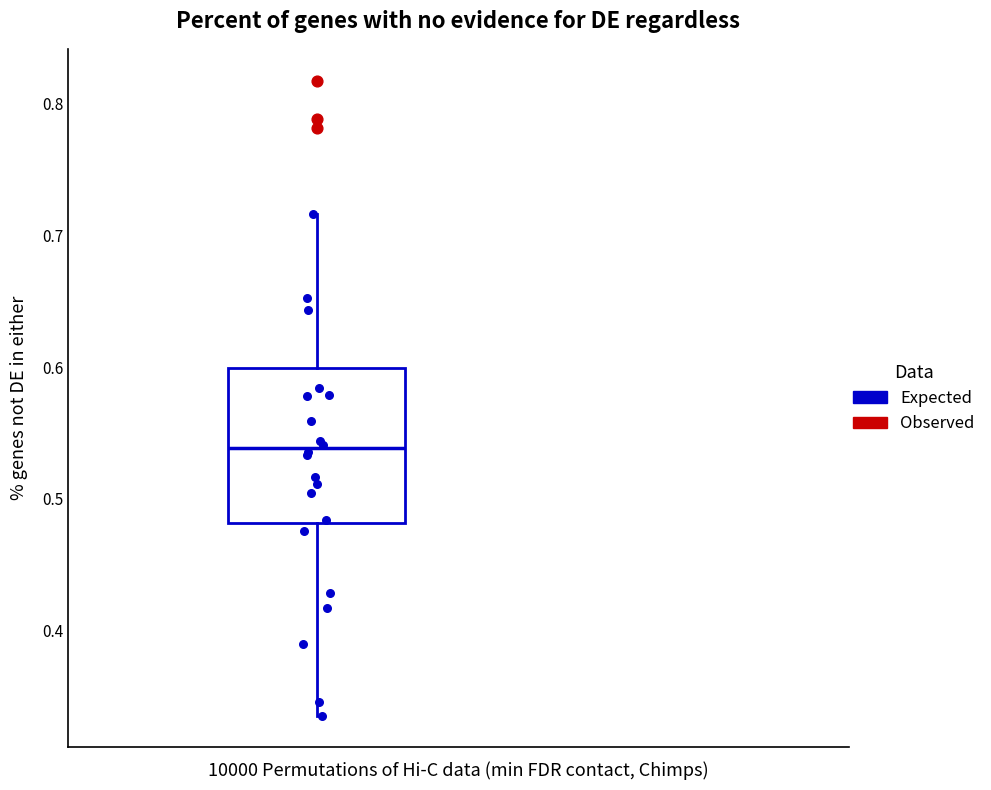

Read this box plot against the y-axis: the position of the median line, the range covered by the box, and the ends of both whiskers. The values are not printed on the chart, so give them approximately, as read against the axis.

median 0.54, box 0.48 to 0.60, whiskers 0.34 to 0.72